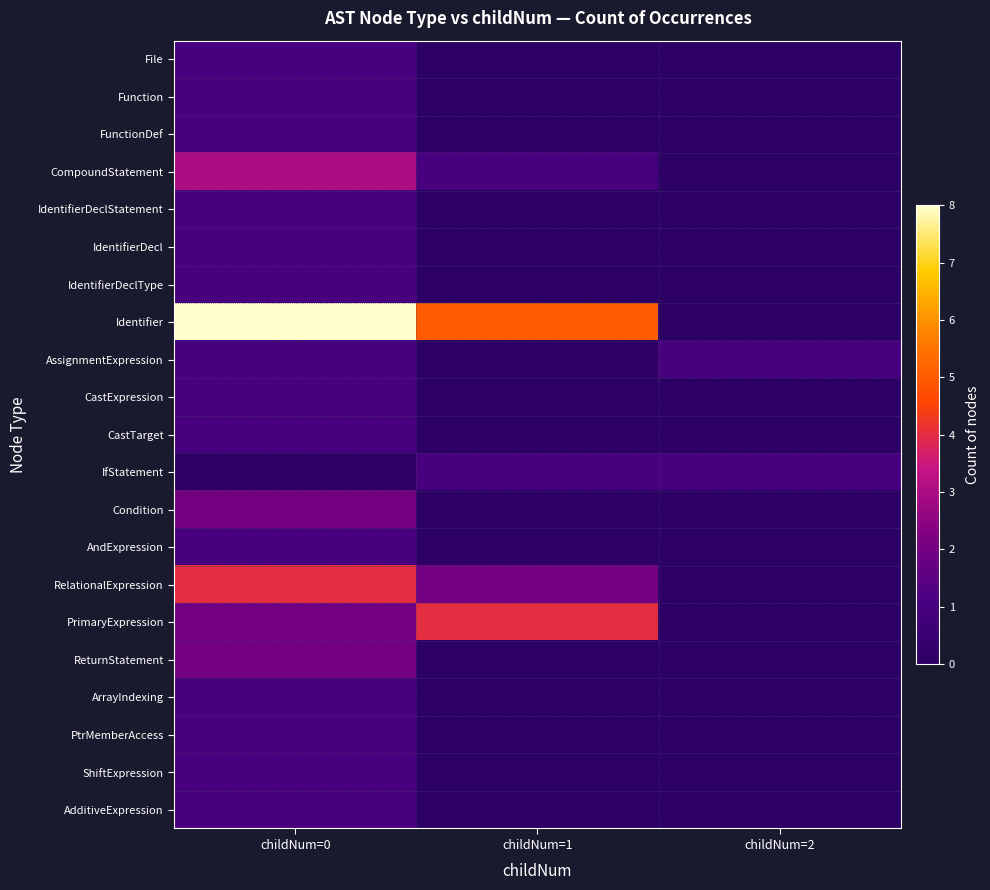

Rank the categories by PtrMemberAccess value from highest to lowest.

childNum=0, childNum=1, childNum=2